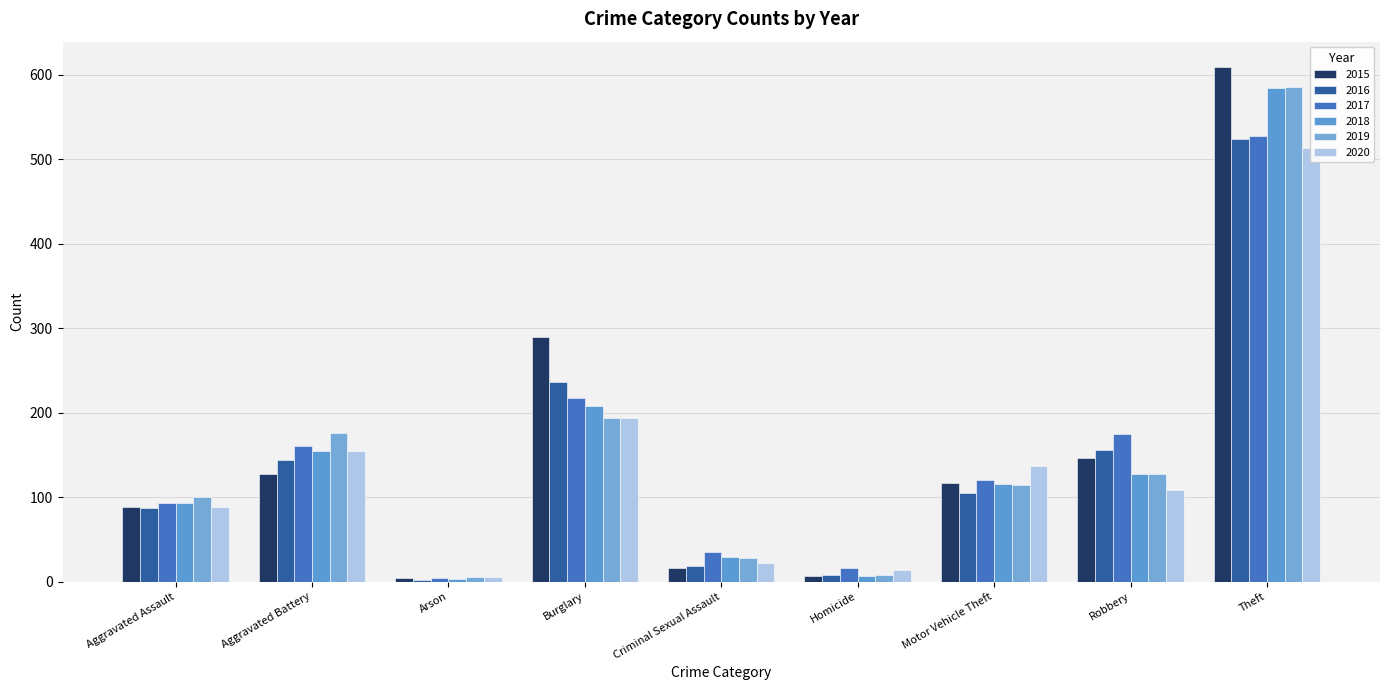

What is the label of the 7th bar from the left?

Motor Vehicle Theft